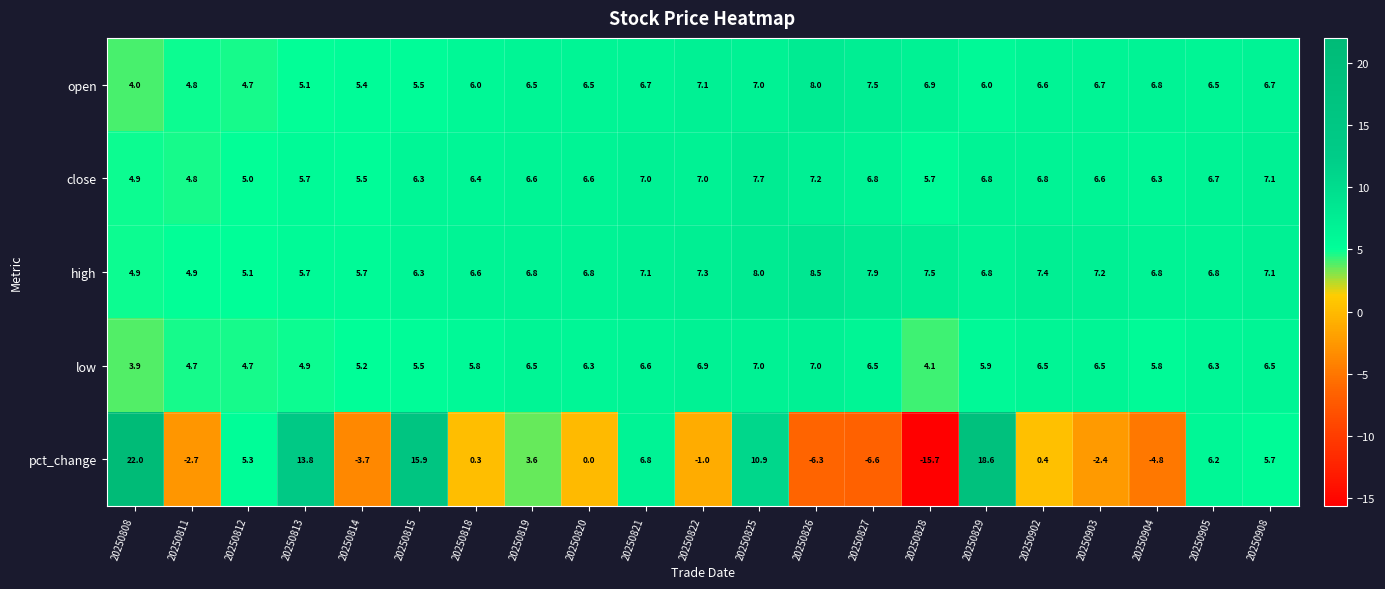

Between 20250808 and 20250811, which series saw the biggest shift?

pct_change